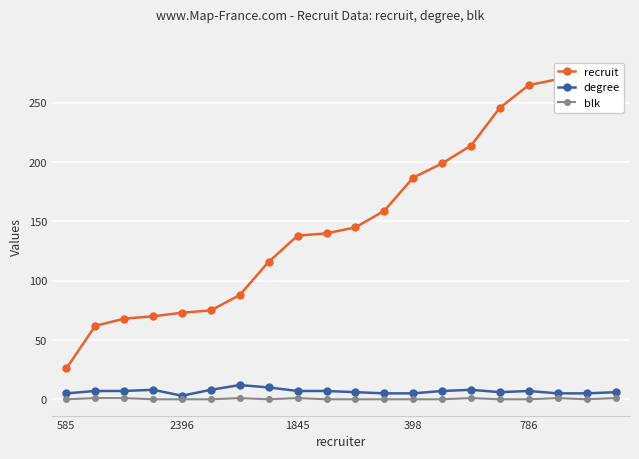

How many data points in recruit are less than 145?

10